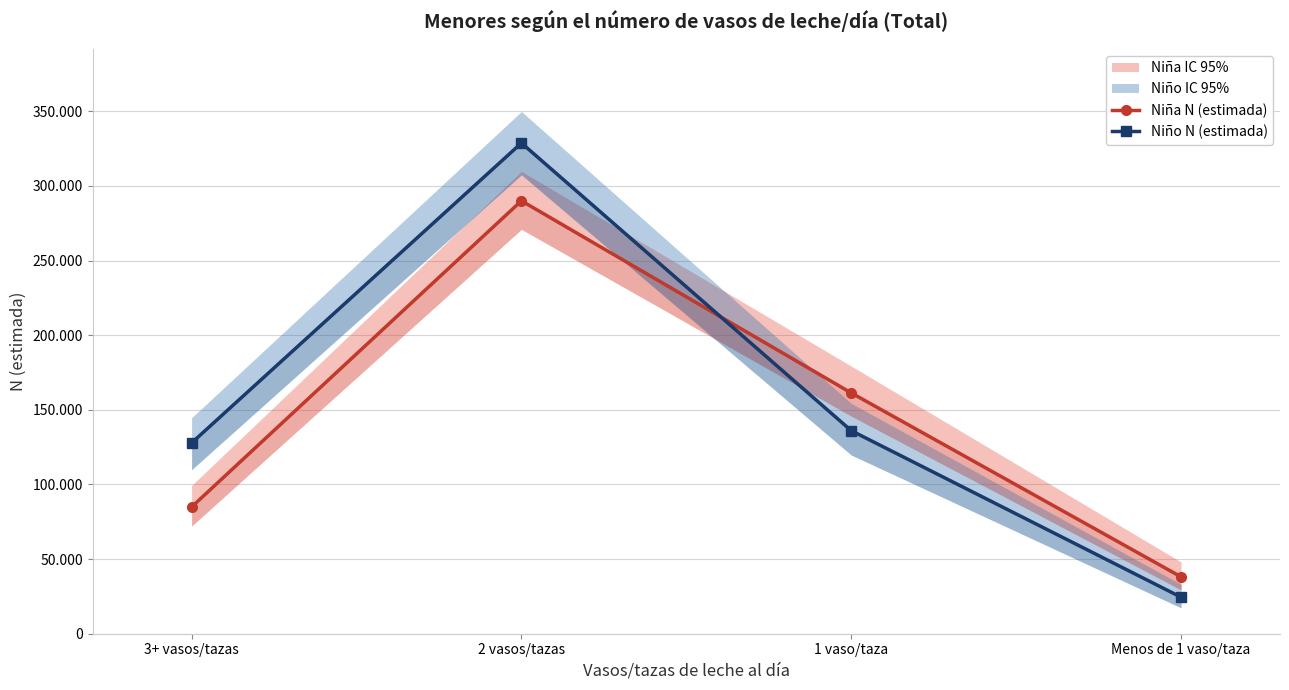

Reading left to right, list all the values displayed in this chart.

Niña N (estimada): 3+ vasos/tazas=84893	2 vasos/tazas=290011	1 vaso/taza=161303	Menos de 1 vaso/taza=38098
Niño N (estimada): 3+ vasos/tazas=127800	2 vasos/tazas=328736	1 vaso/taza=136036	Menos de 1 vaso/taza=24477